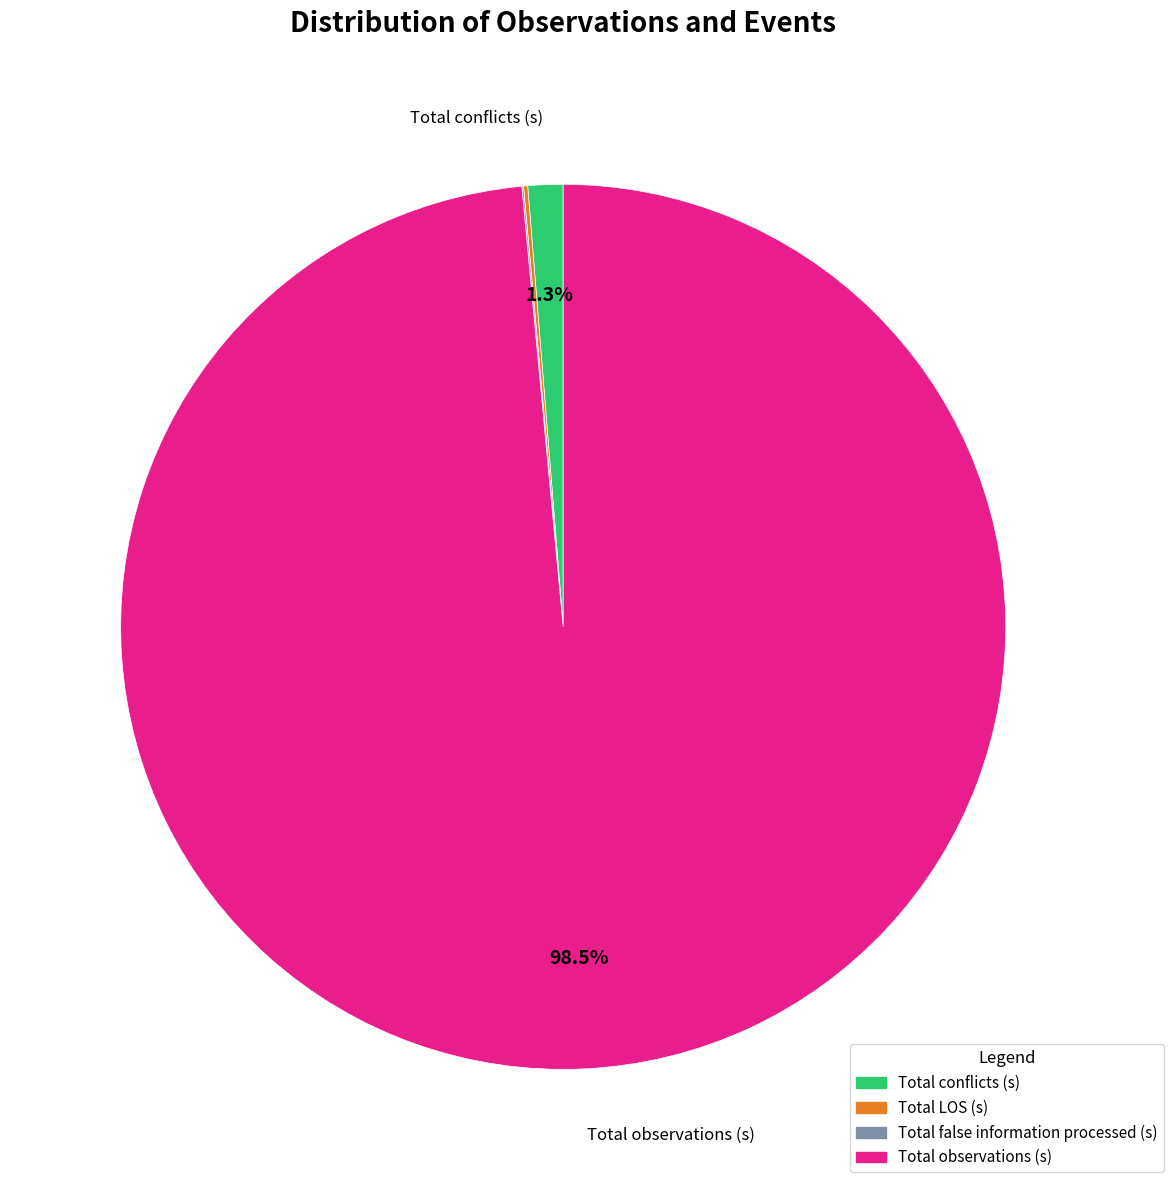

What percentage is NOT represented by Total conflicts (s)?

98.7%